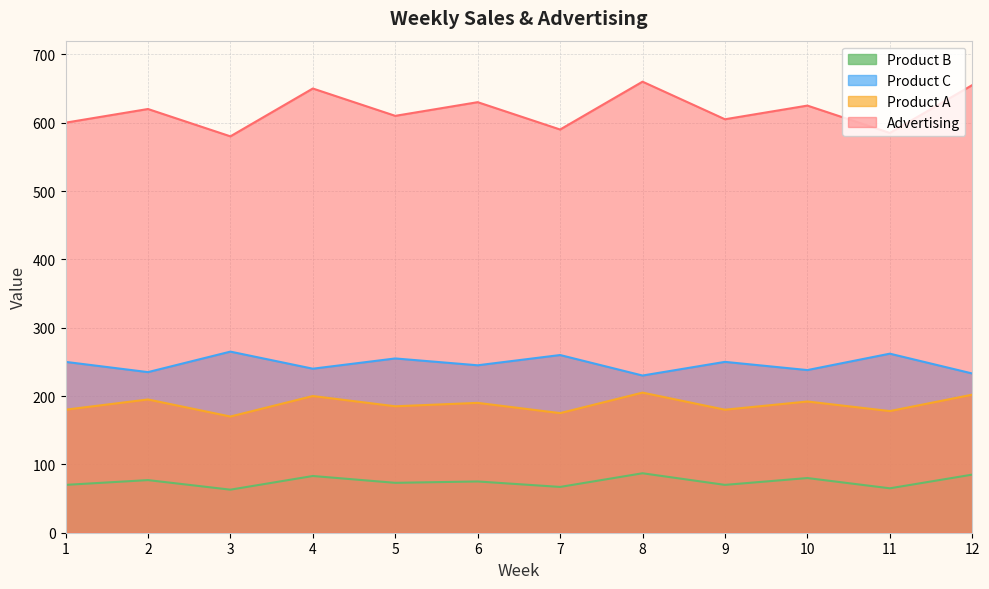

What is the difference between the maximum and second lowest values in the Advertising series?

75